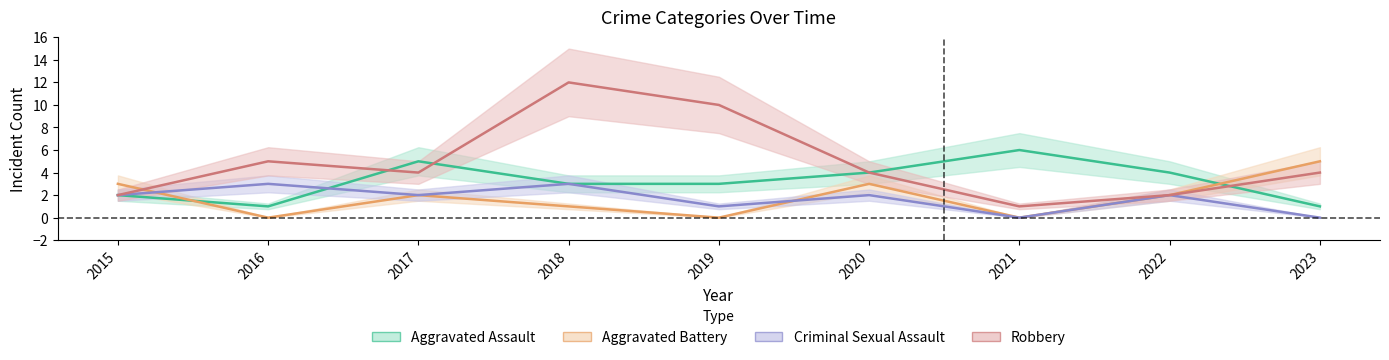

Reading right to left, list all the values displayed in this chart.

Aggravated Assault: 2023=1	2022=4	2021=6	2020=4	2019=3	2018=3	2017=5	2016=1	2015=2
Aggravated Battery: 2023=5	2022=2	2021=0	2020=3	2019=0	2018=1	2017=2	2016=0	2015=3
Criminal Sexual Assault: 2023=0	2022=2	2021=0	2020=2	2019=1	2018=3	2017=2	2016=3	2015=2
Robbery: 2023=4	2022=2	2021=1	2020=4	2019=10	2018=12	2017=4	2016=5	2015=2